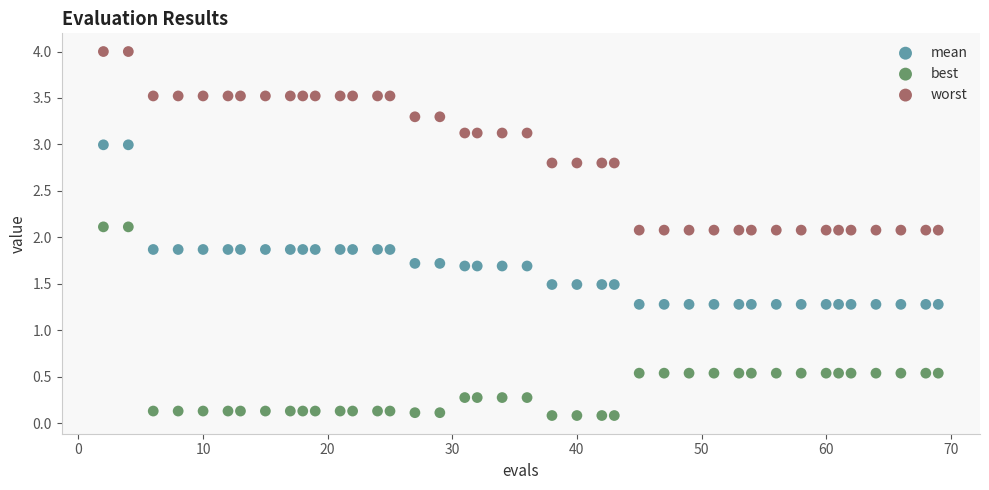

Which series reaches the minimum Y coordinate?

best